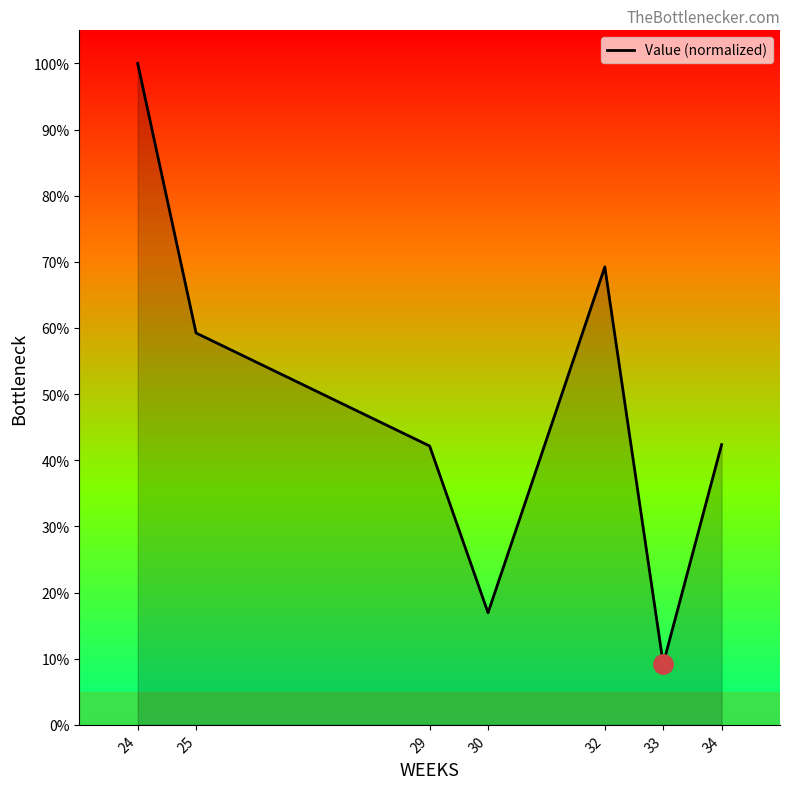

Does the chart display data point markers on the line(s)?

No